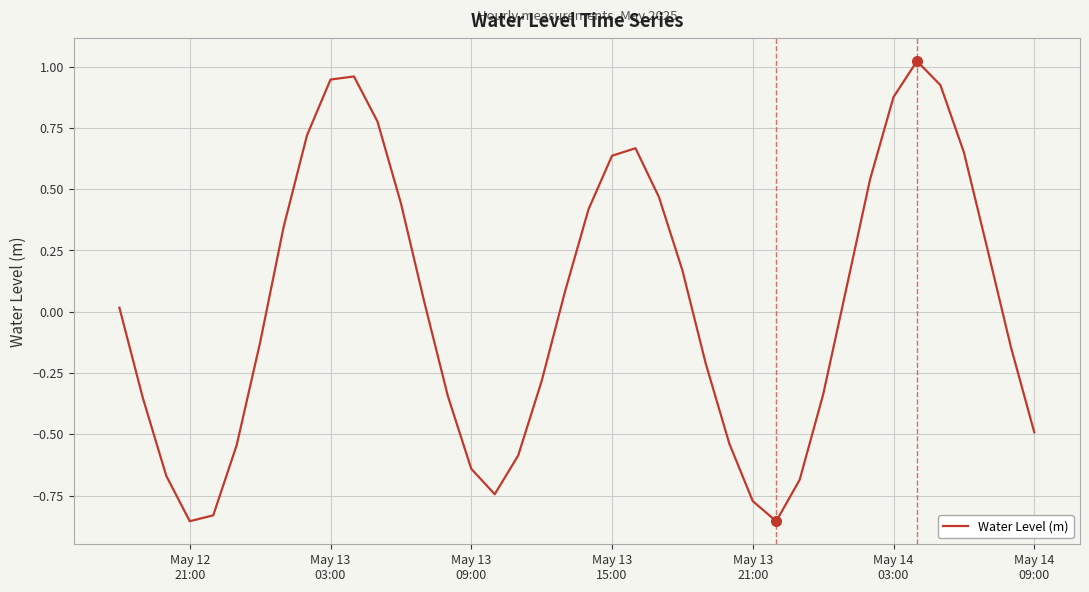

What is the difference between the maximum and minimum values?

1.9